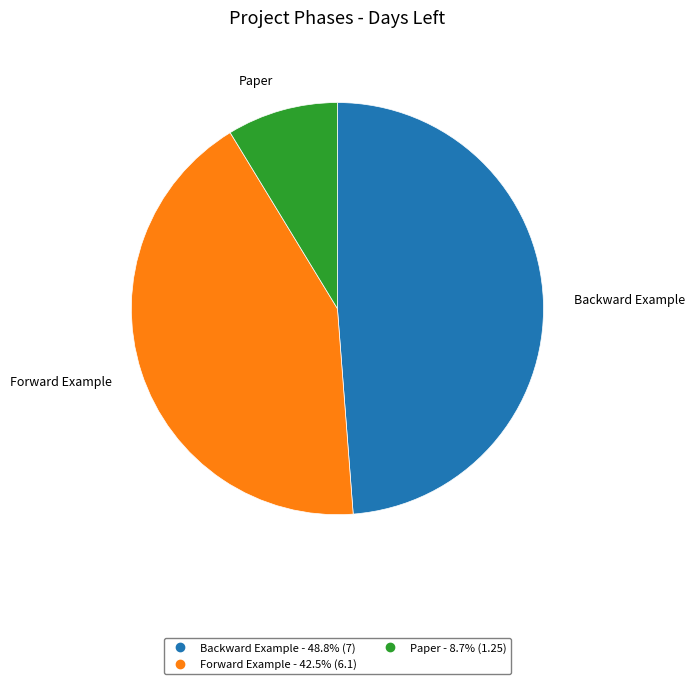

Which slice is the smallest?

Paper